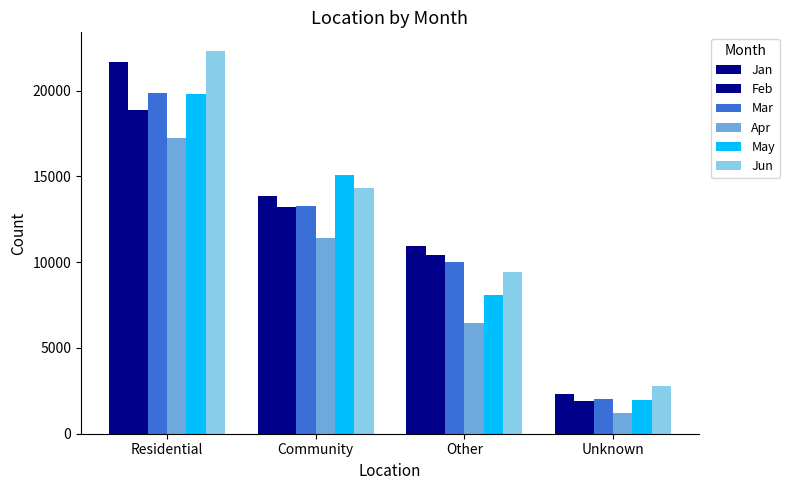

What is the total value across all series at Residential?

119708